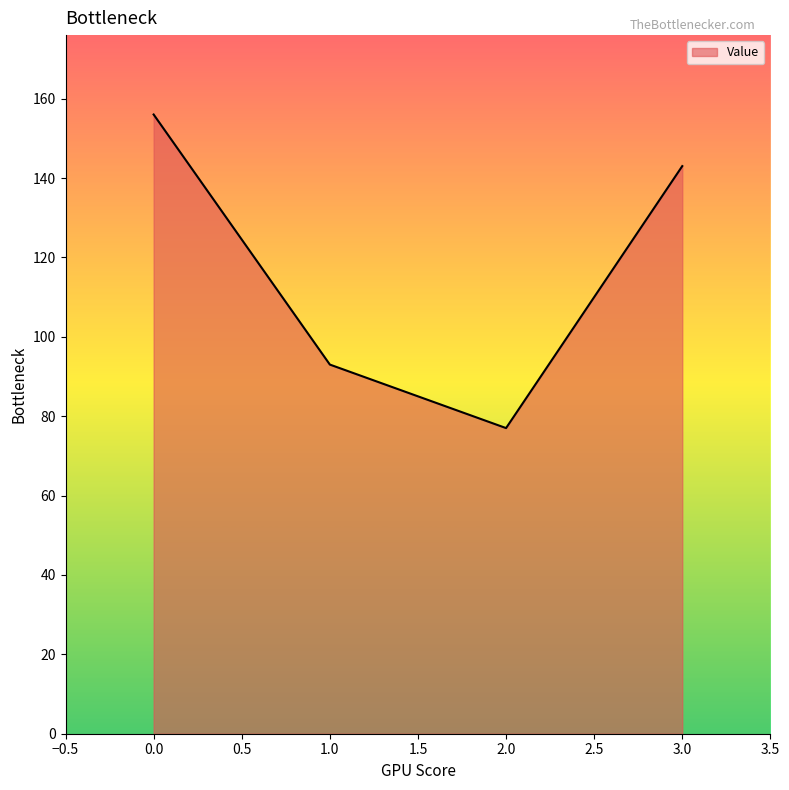

What is the approximate value at 3.0, to the nearest 5?

145